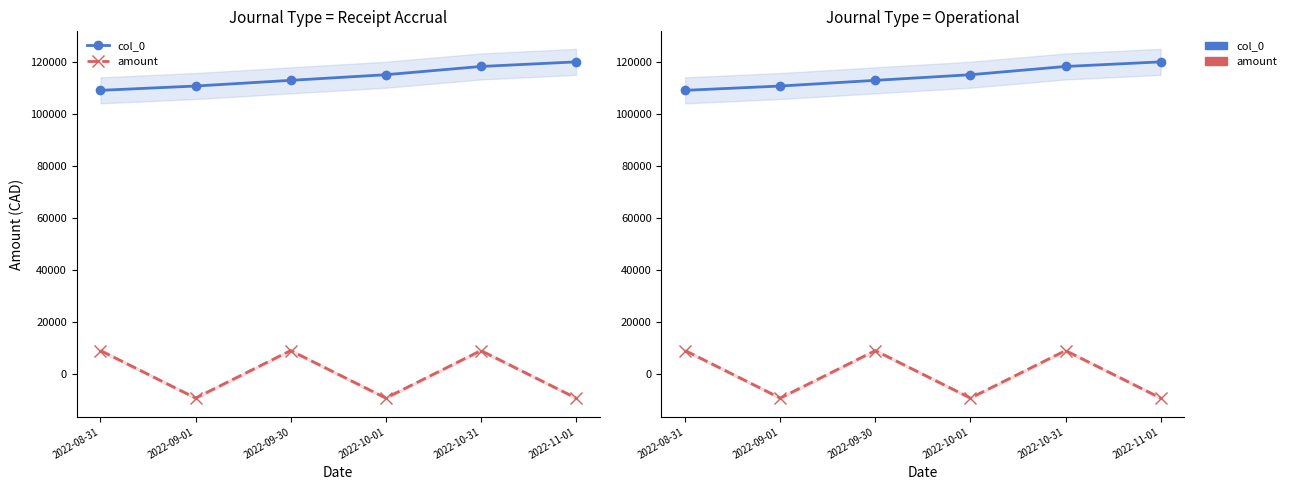

Rank the categories by amount value from lowest to highest.

2022-09-01, 2022-10-01, 2022-11-01, 2022-08-31, 2022-09-30, 2022-10-31